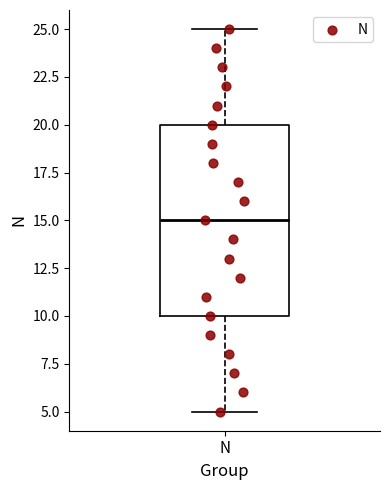

Read this box plot against the y-axis: the position of the median line, the range covered by the box, and the ends of both whiskers. The values are not printed on the chart, so give them approximately, as read against the axis.

median 15, box 10 to 20, whiskers 5 to 25